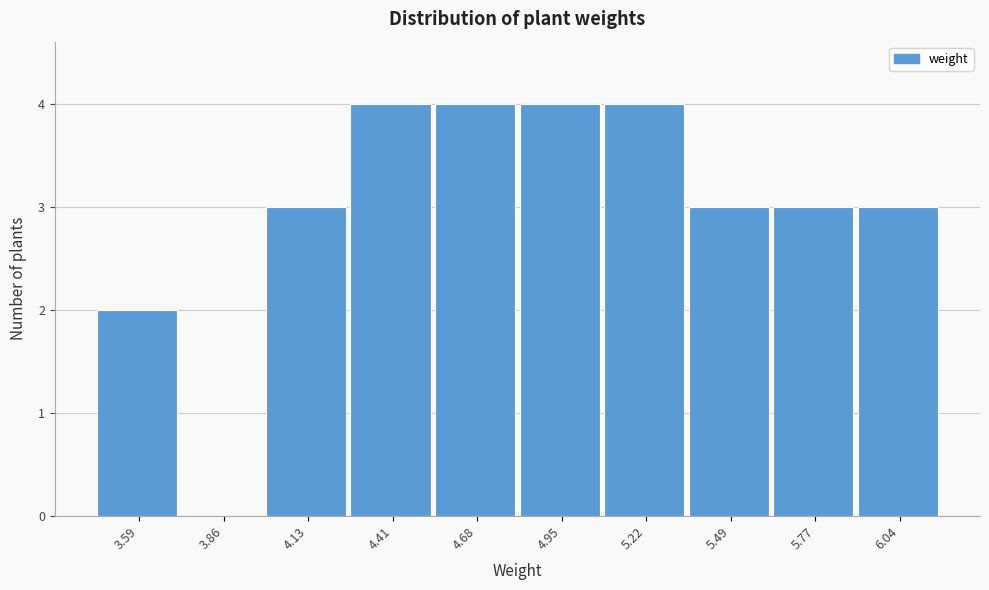

Reading left to right, extract all data points from this chart.

3.59=2	3.86=0	4.13=3	4.41=4	4.68=4	4.95=4	5.22=4	5.49=3	5.77=3	6.04=3